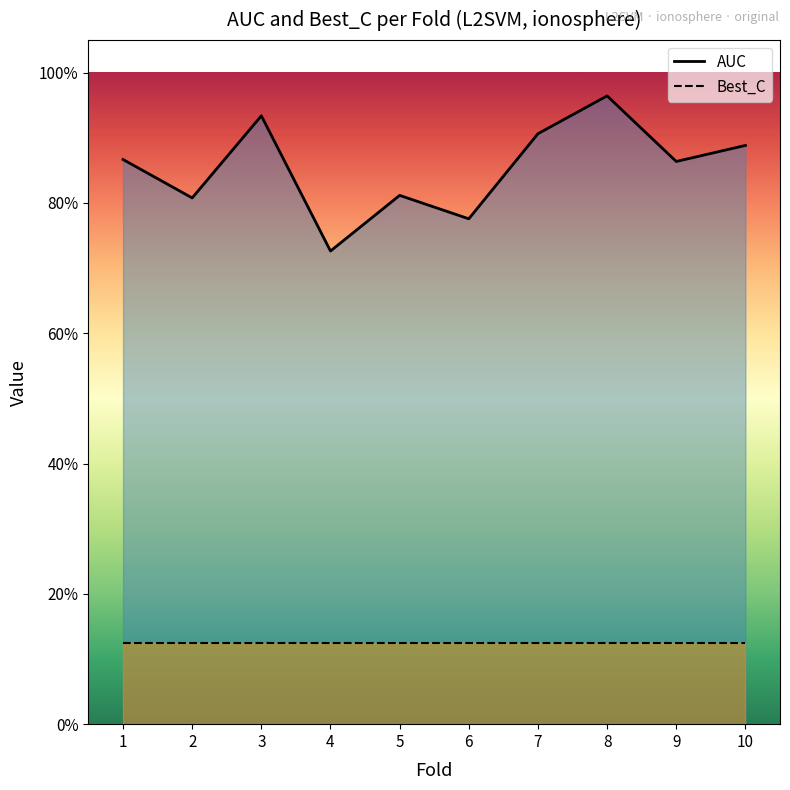

List the labels in order of value, smallest first.

4, 6, 2, 5, 9, 1, 10, 7, 3, 8